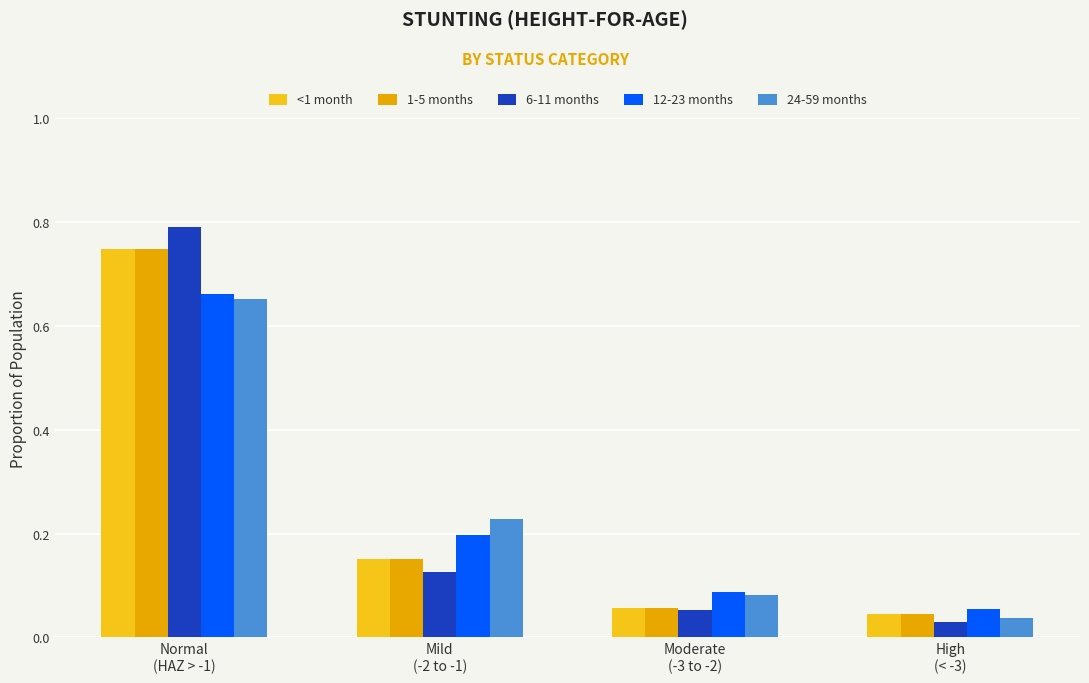

Which series has the largest total across all categories?

1-5 months